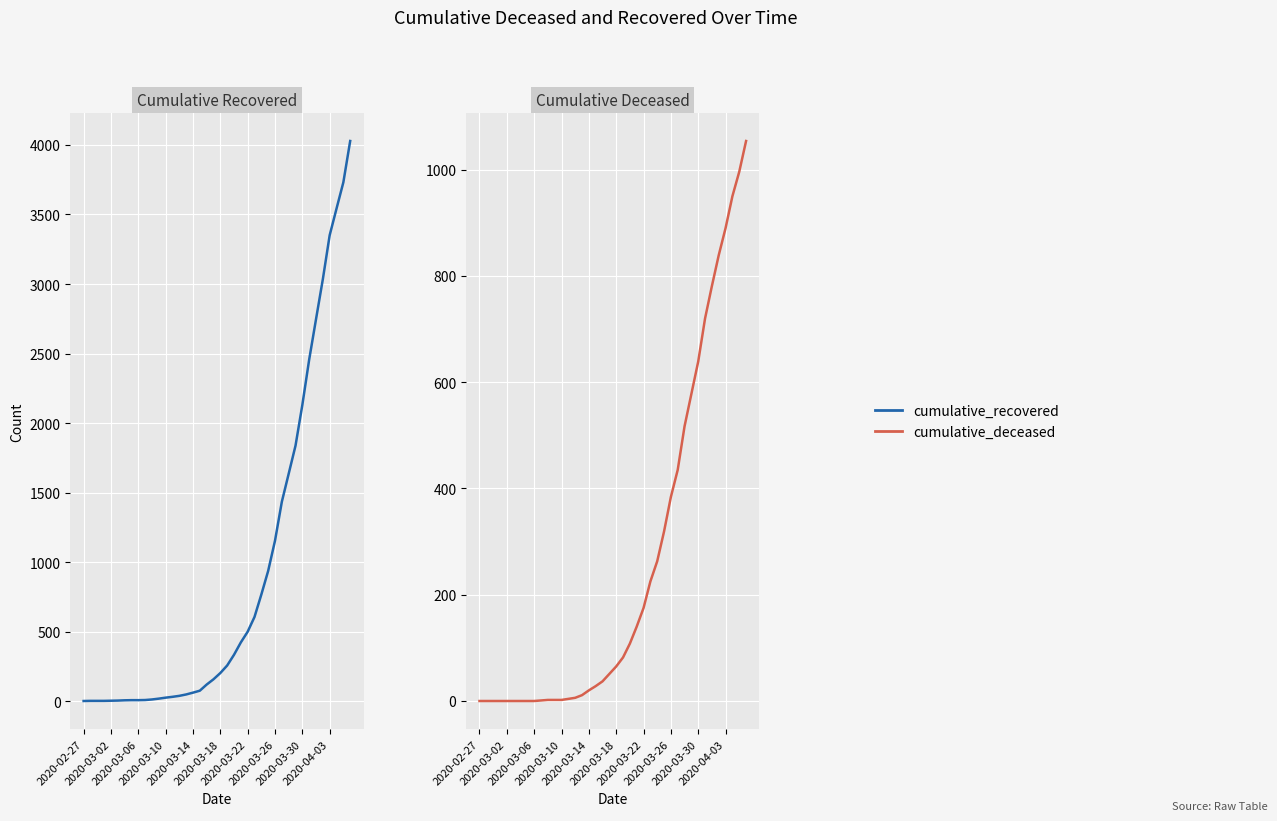

True or false: cumulative_recovered has a value of 64 at 18.

False